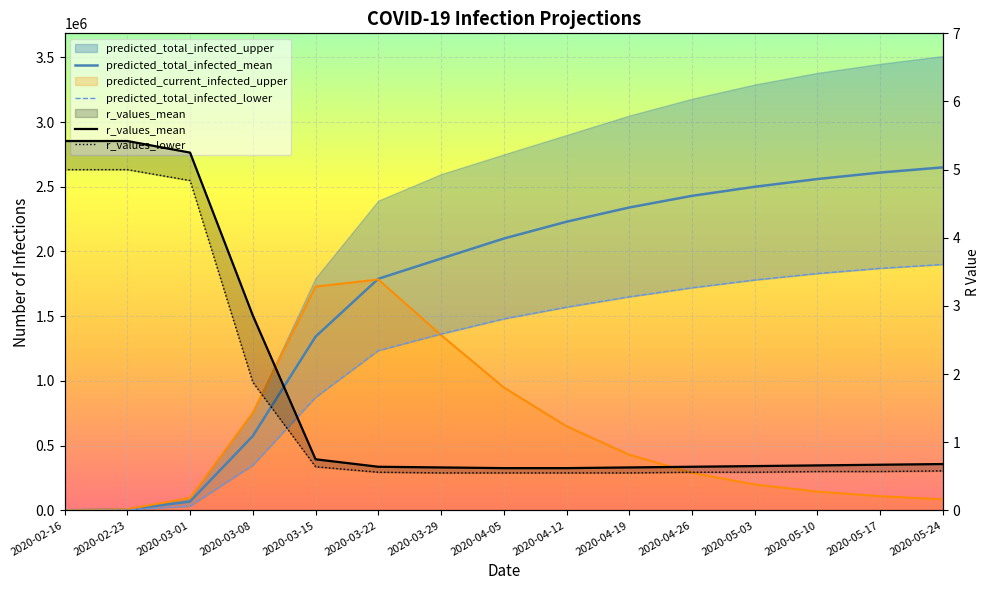

Which series has the largest total across all categories?

predicted_total_infected_mean